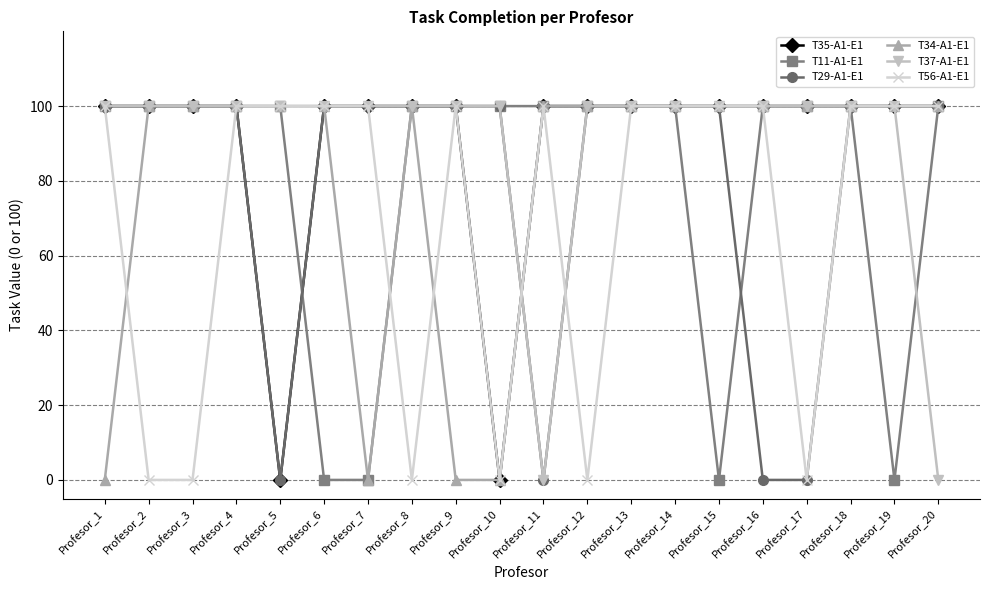

What is the sum of all T35-A1-E1 values?

1800